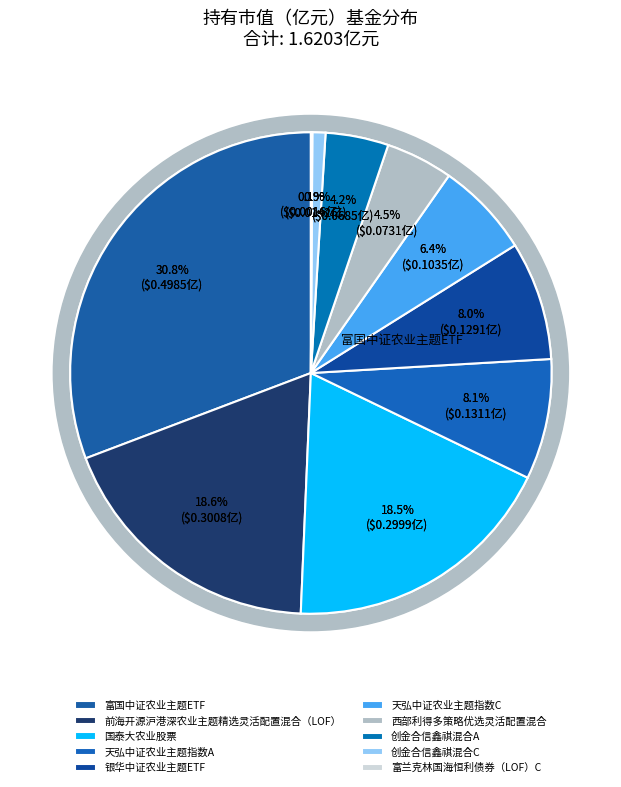

How much of the chart is everything except 天弘中证农业主题指数A?

91.9%